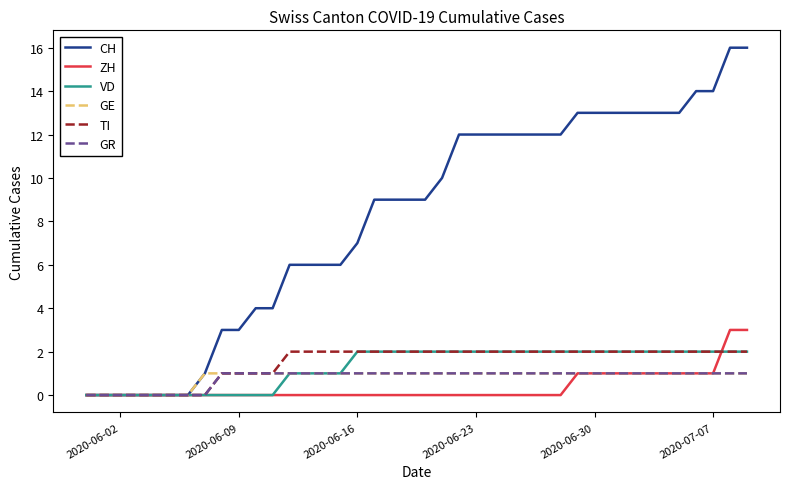

Which series has the largest range (max minus min)?

CH